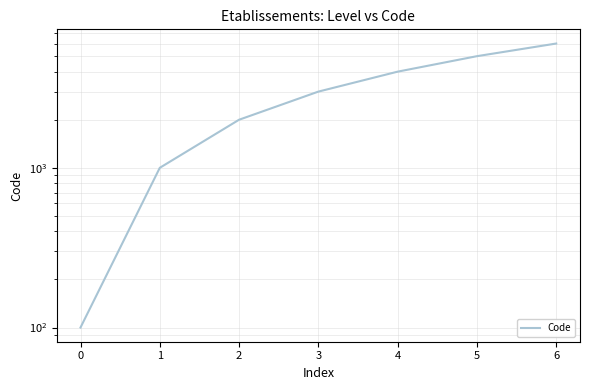

What position from the right is 1?

5